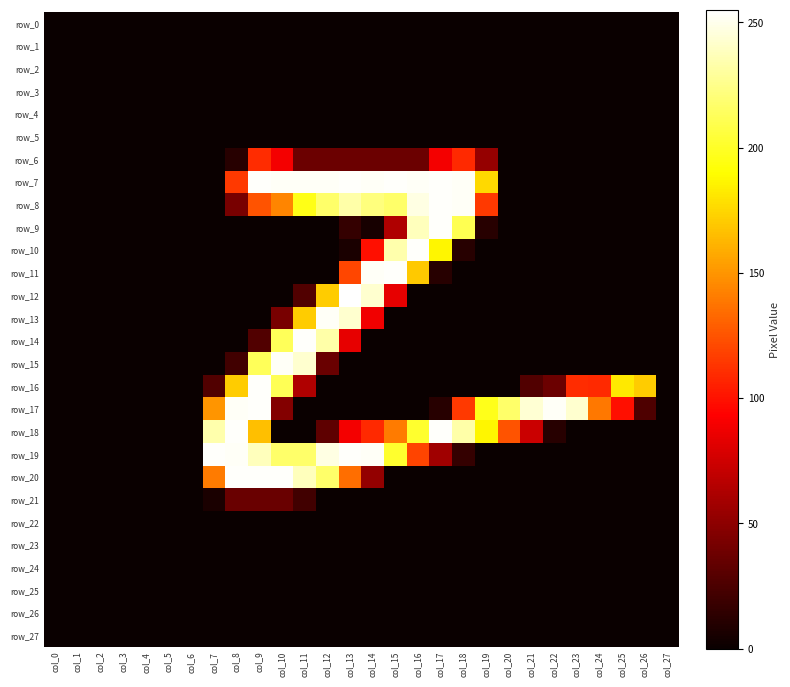

Between col_18 and col_22, which series saw the biggest shift?

row_7